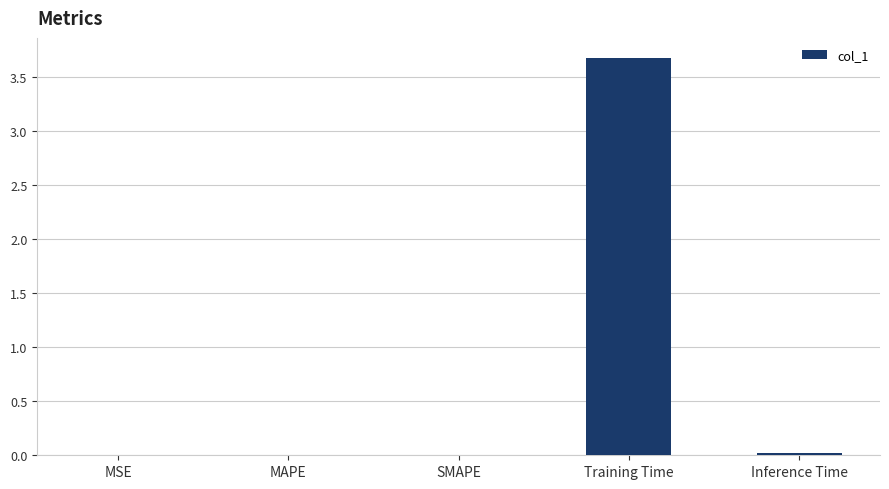

What is the sum of all values?

3.7